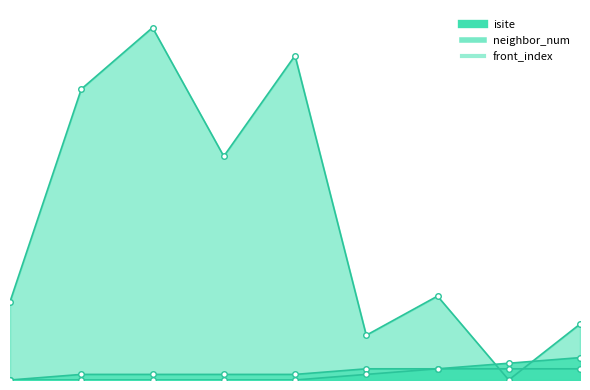

Which label corresponds to the largest value in the chart?

2